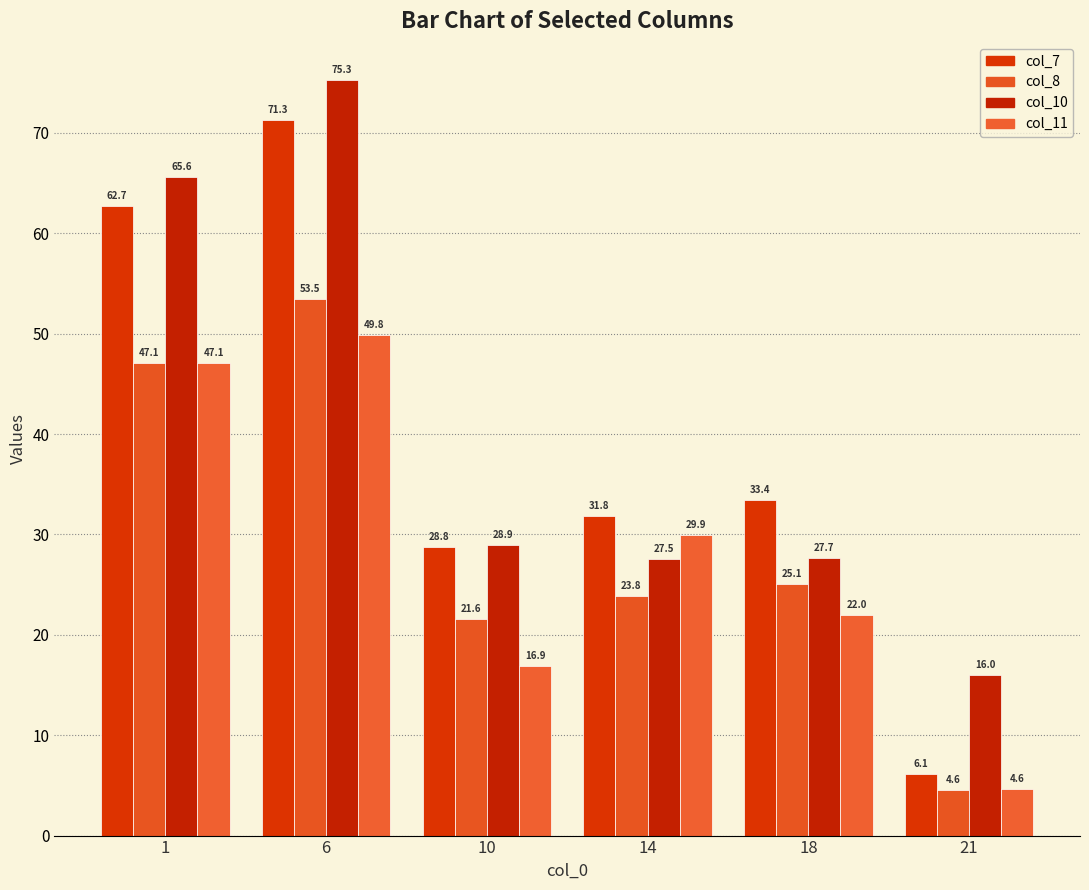

What is the sum of the col_10 values at 14 and 6?

102.8